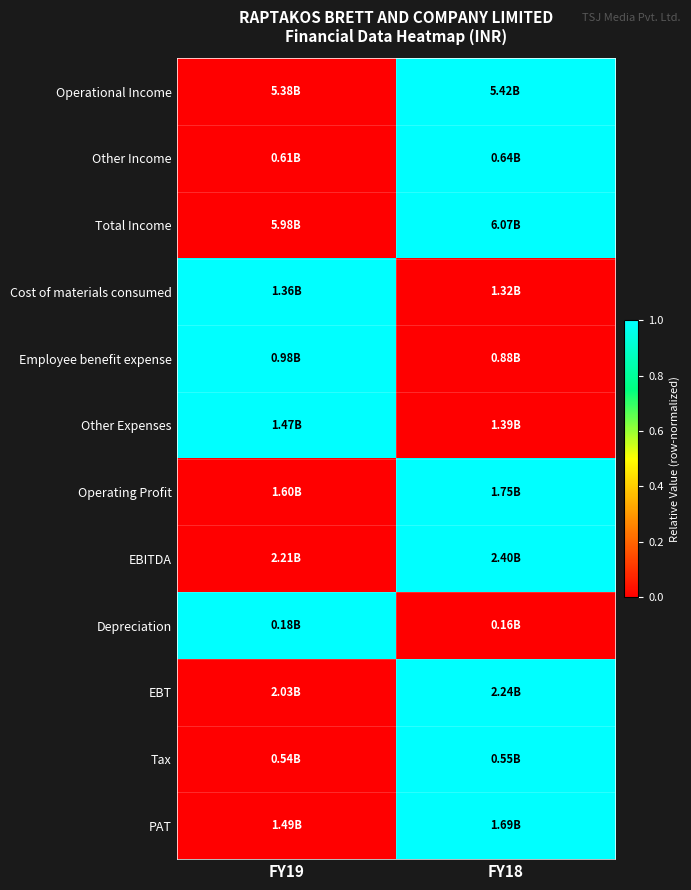

Reading left to right, transcribe all the data shown in this chart.

Operational Income: FY19=0	FY18=1
Other Income: FY19=0	FY18=1
Total Income: FY19=0	FY18=1
Cost of materials consumed: FY19=1	FY18=0
Employee benefit expense: FY19=1	FY18=0
Other Expenses: FY19=1	FY18=0
Operating Profit: FY19=0	FY18=1
EBITDA: FY19=0	FY18=1
Depreciation: FY19=1	FY18=0
EBT: FY19=0	FY18=1
Tax: FY19=0	FY18=1
PAT: FY19=0	FY18=1